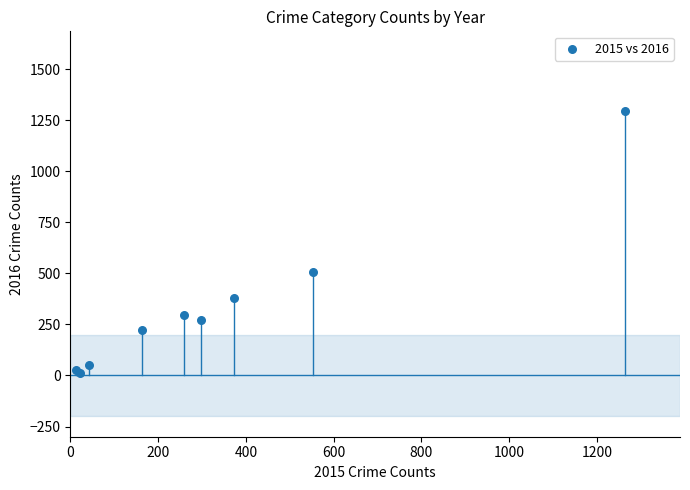

What Y value in the scatter plot is closest to 655?

505